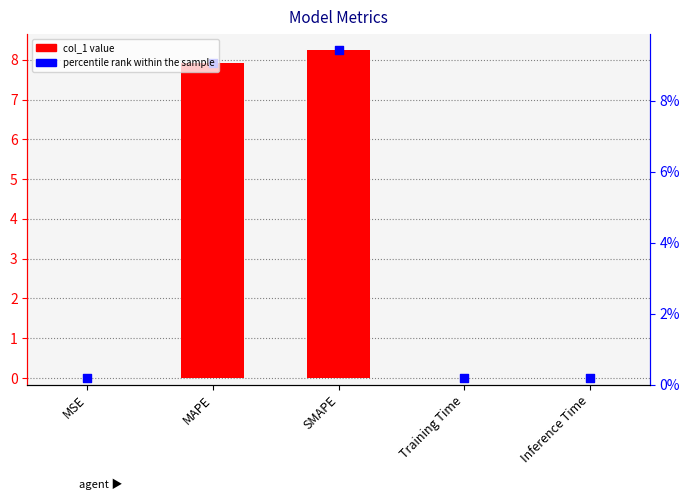

What is the change in value from SMAPE to Inference Time?

-8.2